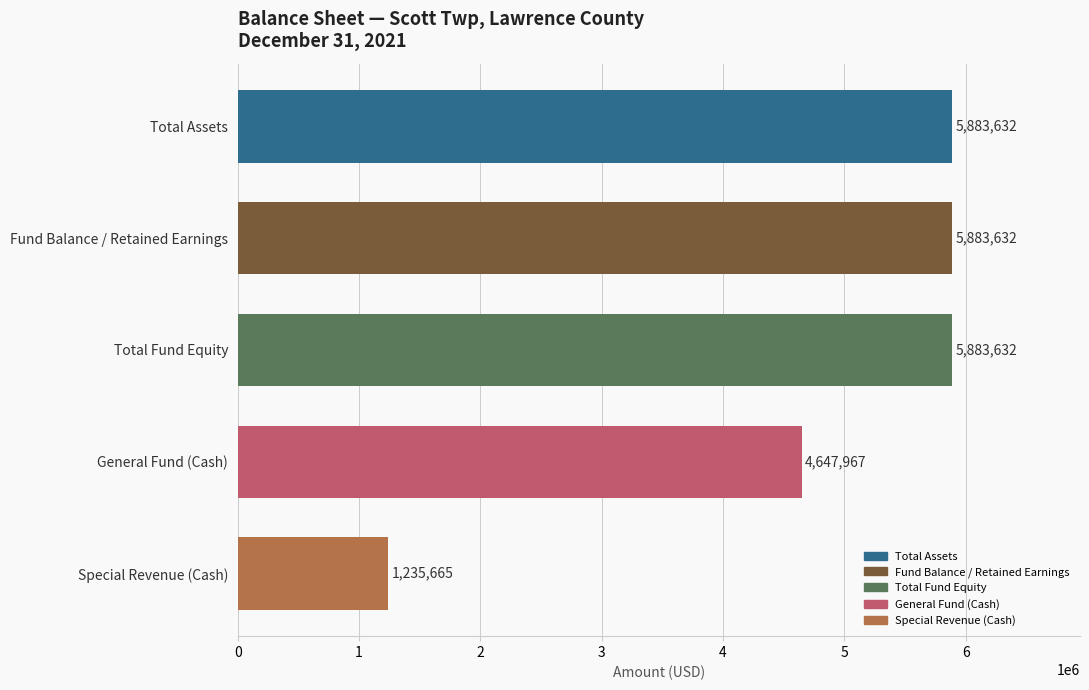

The value at Total Assets is 5883632. True or false?

True